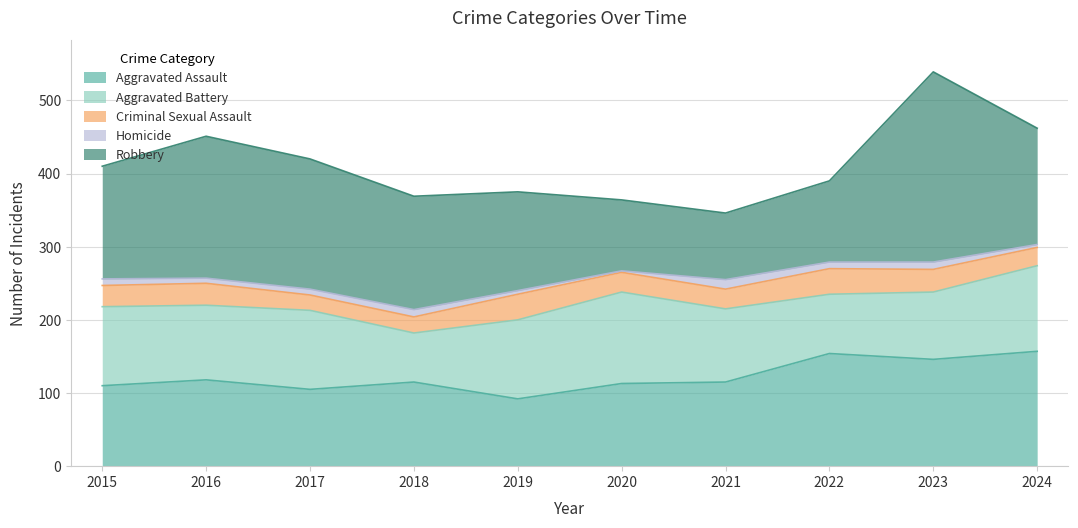

True or false: Homicide and Aggravated Battery cross at least once.

False